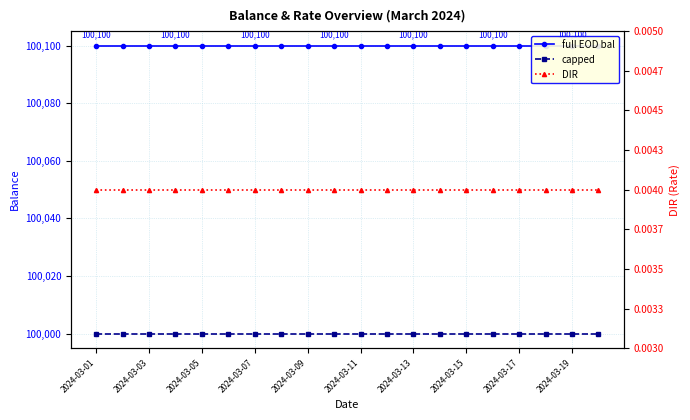

Between 13 and 17, which is larger?

13